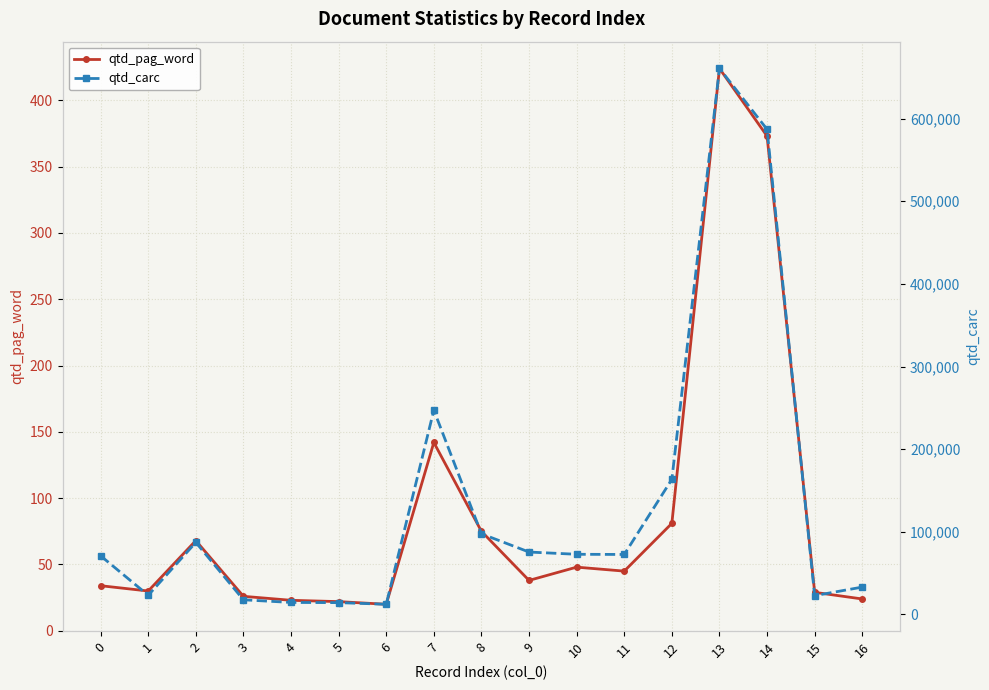

What is the difference between the highest and lowest values at 3?

17757